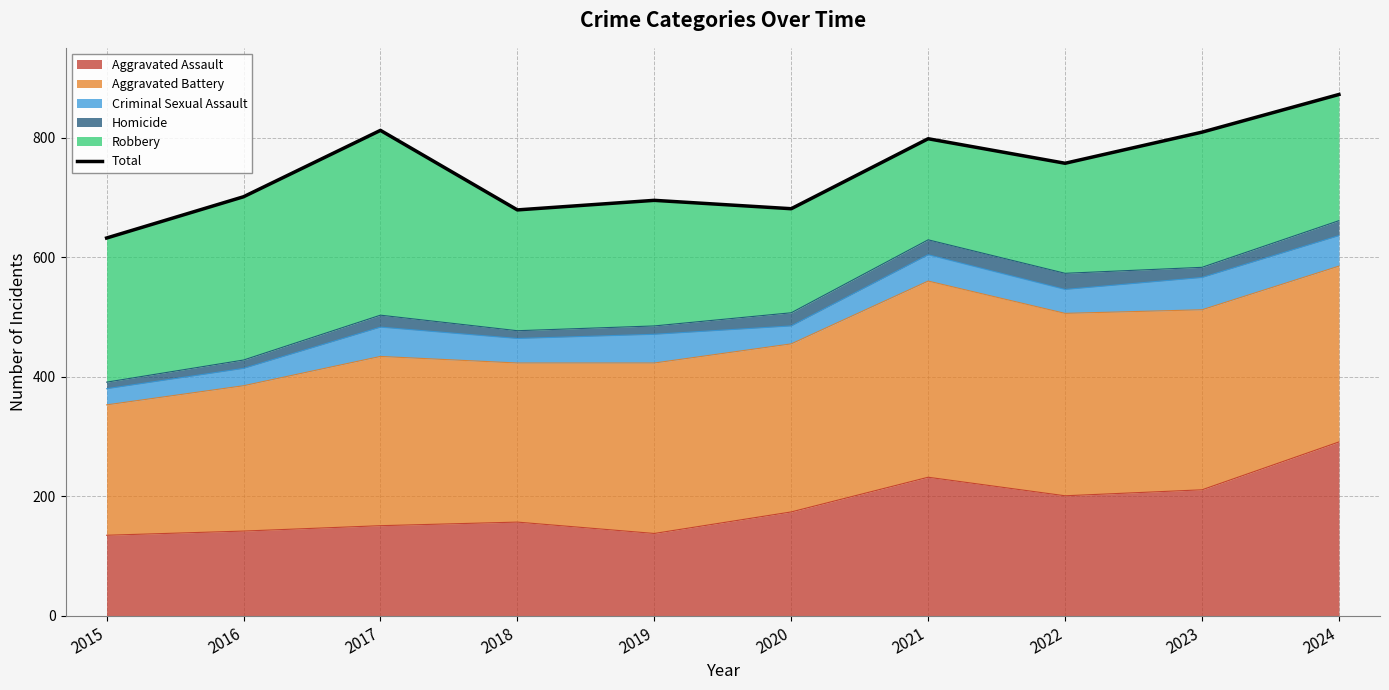

Reading left to right, transcribe all the data shown in this chart.

632	701	812	679	695	681	798	757	809	872